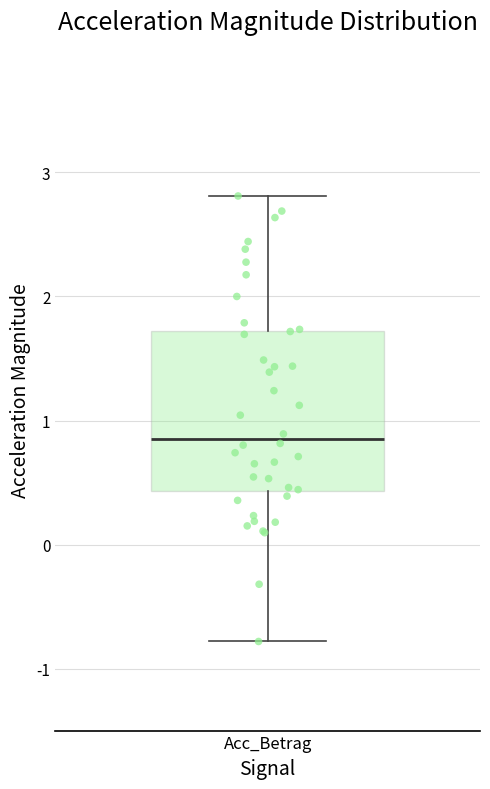

Read this box plot against the y-axis: the position of the median line, the range covered by the box, and the ends of both whiskers. The values are not printed on the chart, so give them approximately, as read against the axis.

median 0.9, box 0.4 to 1.7, whiskers -0.8 to 2.8